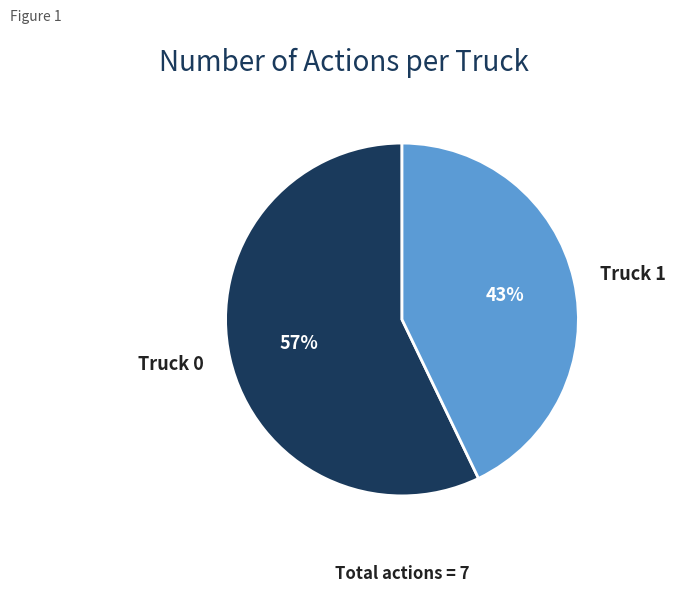

The Truck 0 slice represents 52% of the pie. True or false?

False